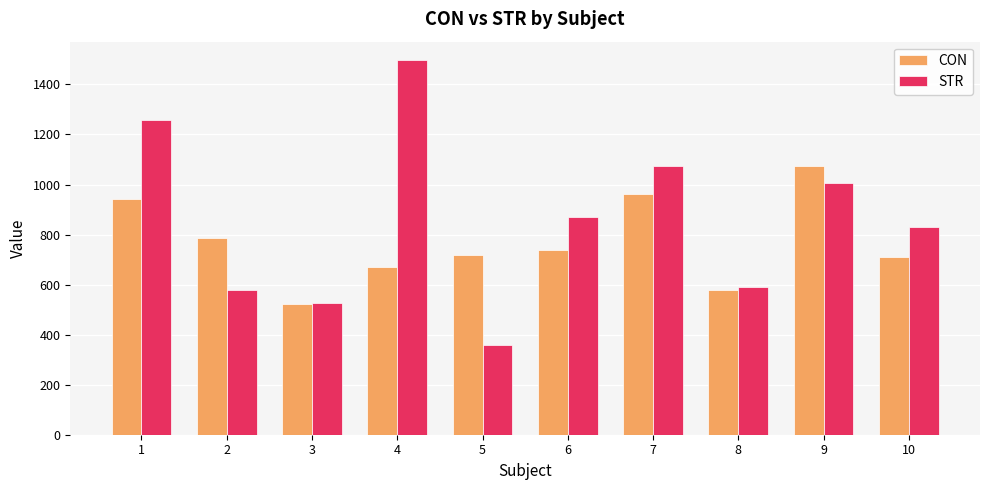

Count the number of categories in the chart.

10